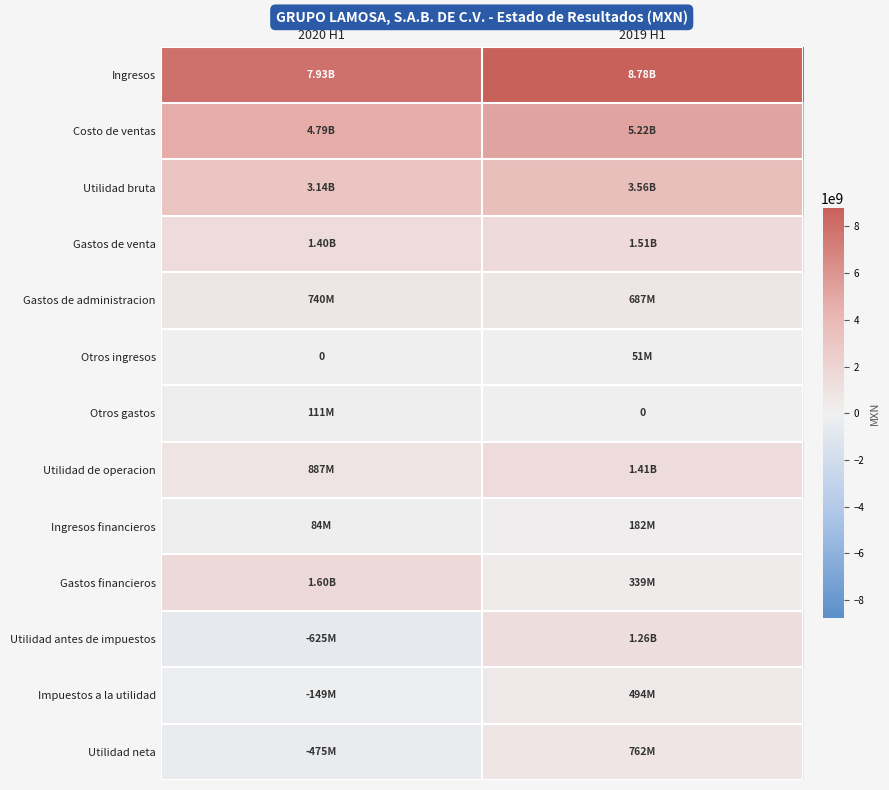

At which category is the sum across all series the highest?

2019 H1